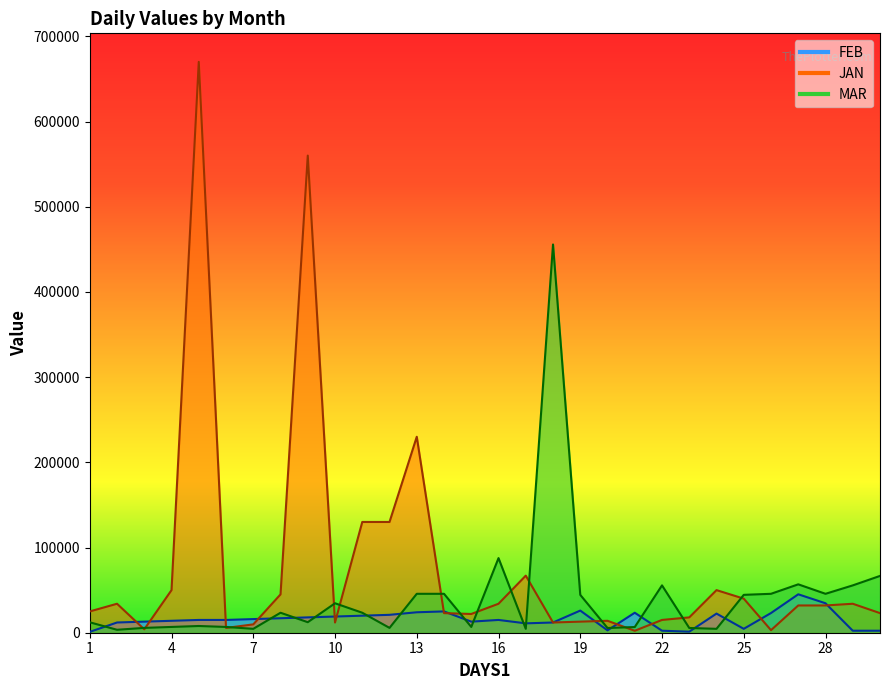

What is the lowest value of the FEB series?

1000